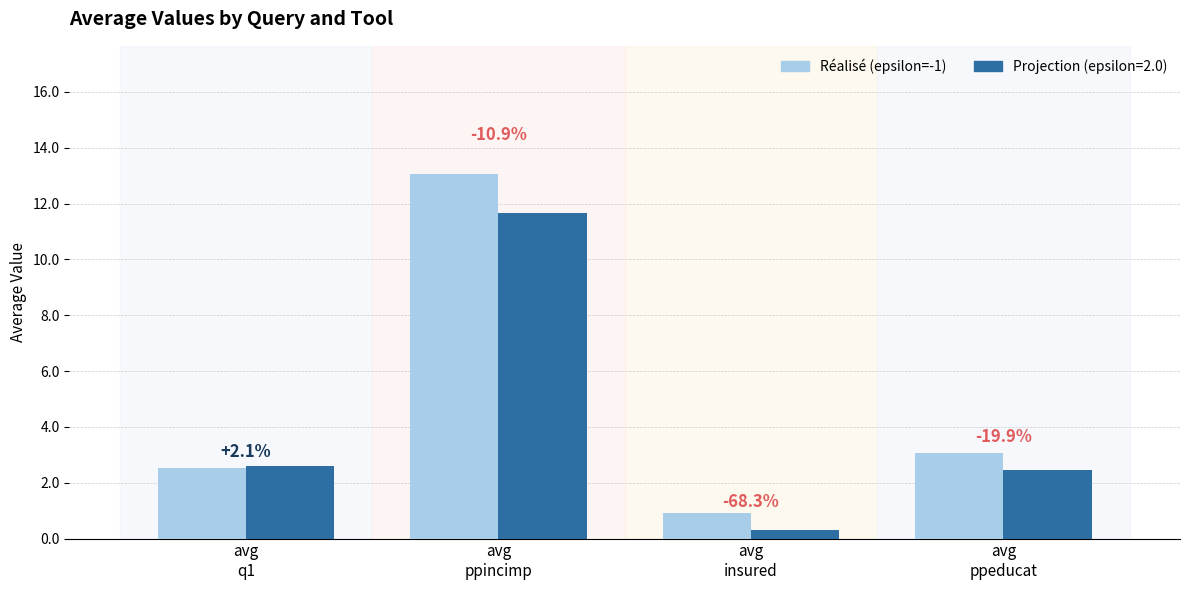

How many groups of bars are there?

4